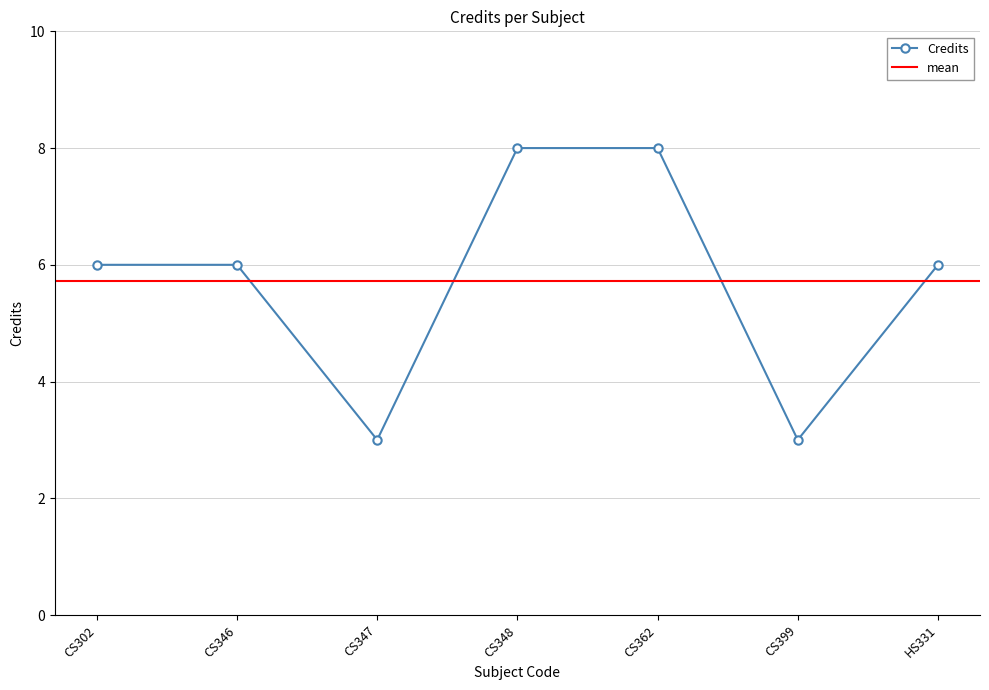

How many values are below 6?

2